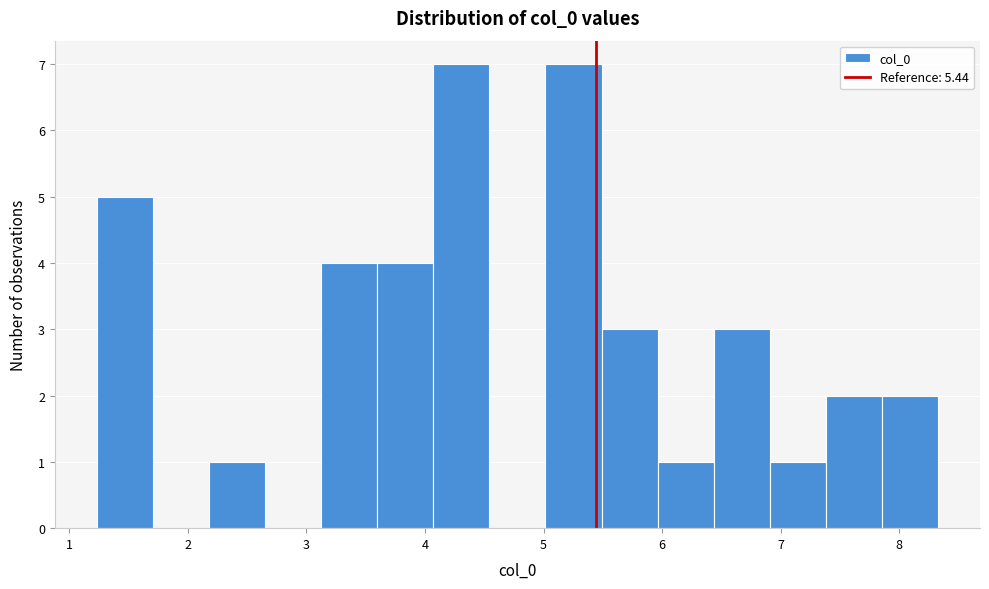

What is the height of the bar covering 6.0 to 6.4 on the x-axis? Neither the bar edges nor the heights are printed on the chart, so give them approximately, as read against the axes.

1